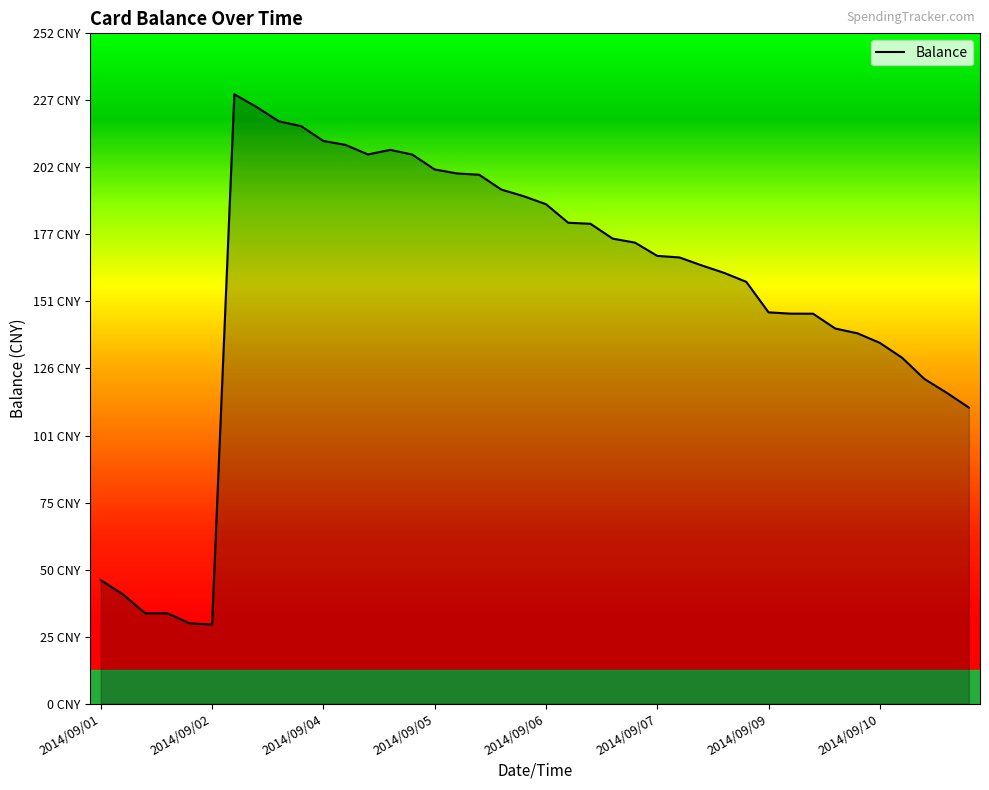

Reading right to left, list all the values displayed in this chart.

111.7	117.3	122.5	130.5	136.1	139.7	141.5	147.1	147.1	147.6	159.1	162.5	165.3	168.3	168.9	173.9	175.4	181.0	181.4	188.4	191.4	193.9	199.5	200.0	201.5	207.1	208.9	207.2	210.8	212.3	217.9	219.7	225.1	229.9	29.9	30.3	34.1	34.1	41.2	46.6